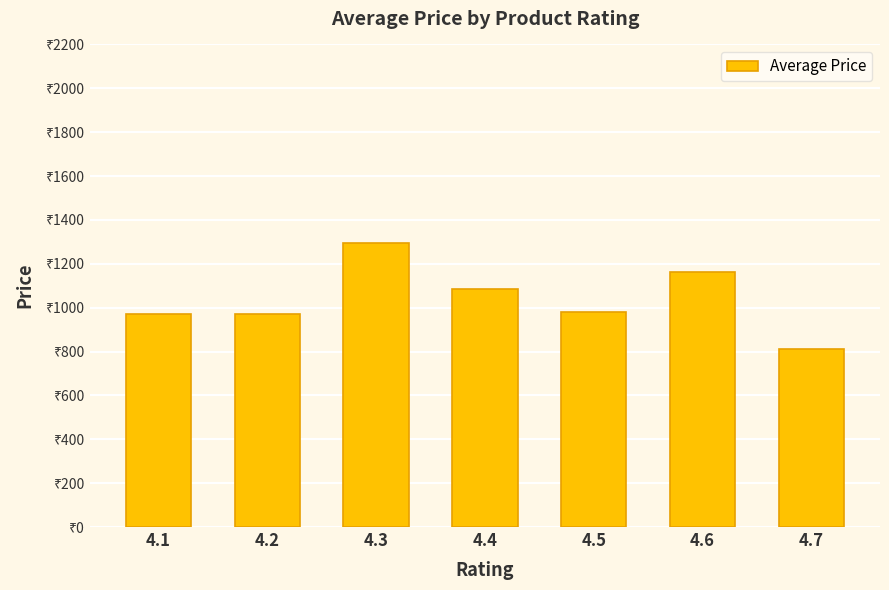

Which category has the highest value across all series?

4.3